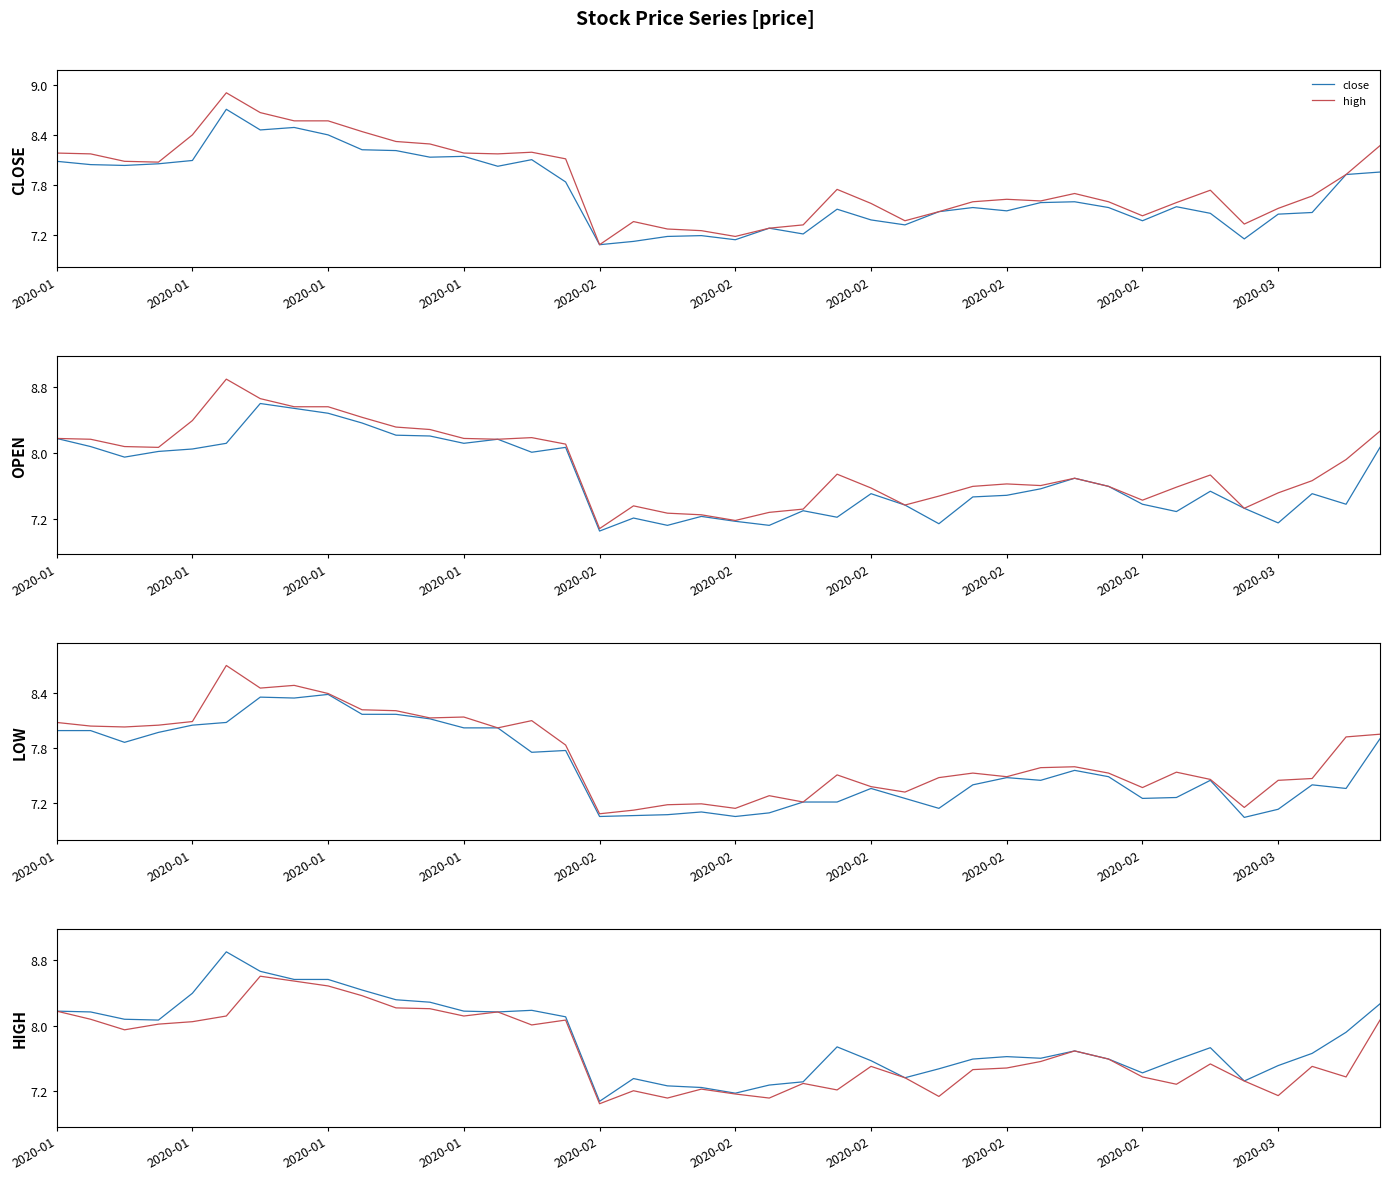

What is the total value across all series at 2020-01?

32.4